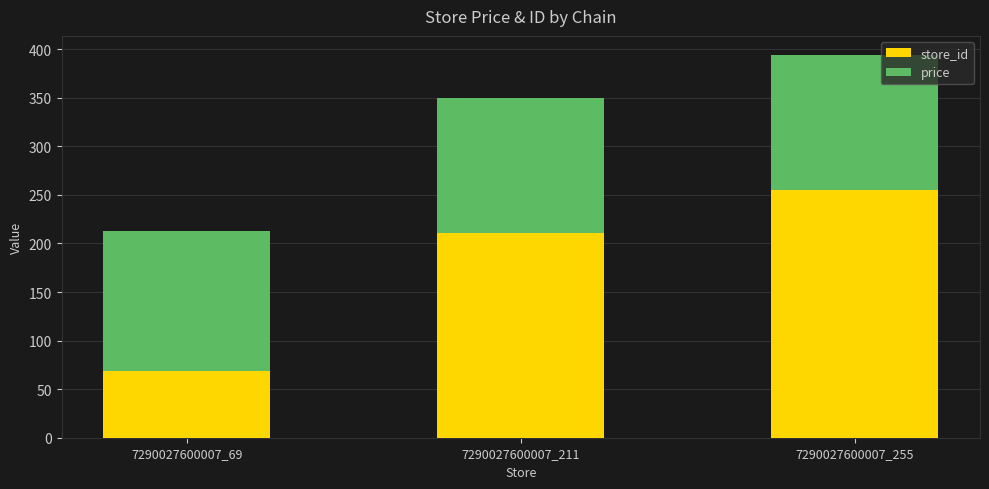

What is the lowest value of the store_id series?

69